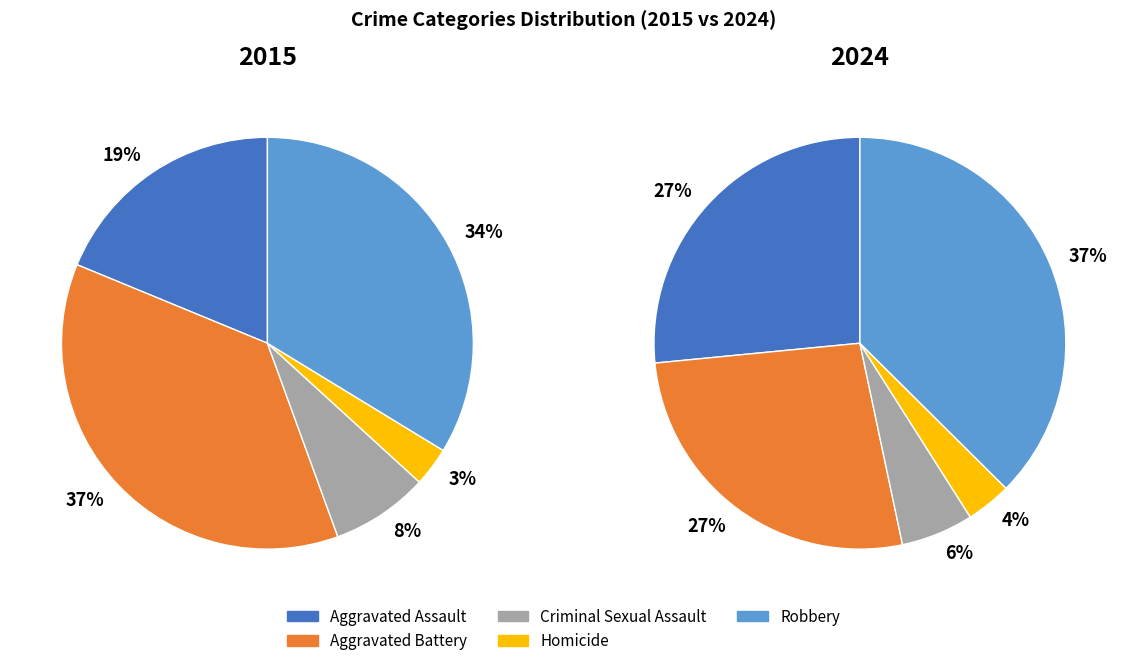

True or false: Aggravated Assault accounts for 24% of the total.

False